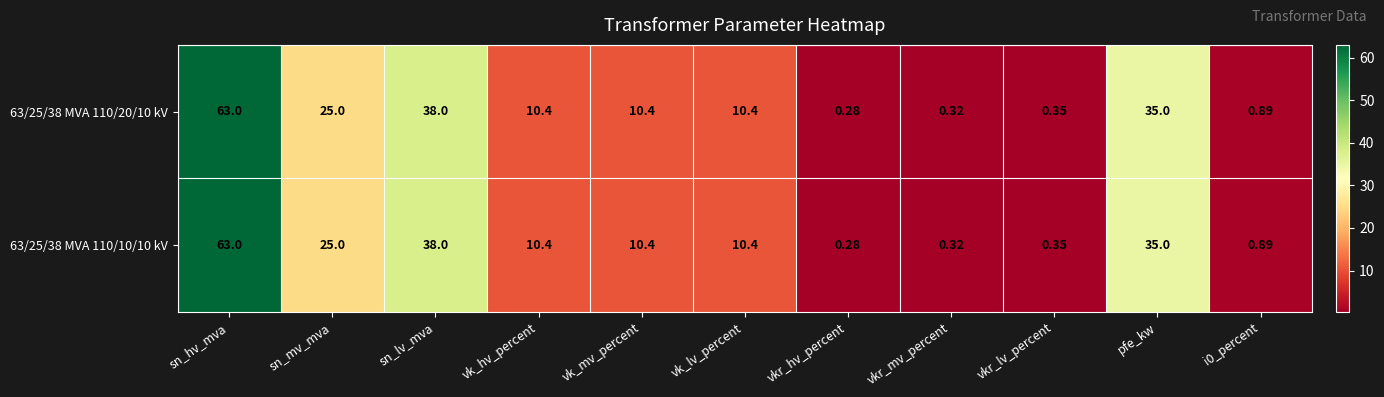

Where does the 63/25/38 MVA 110/20/10 kV series first go above 10?

sn_hv_mva